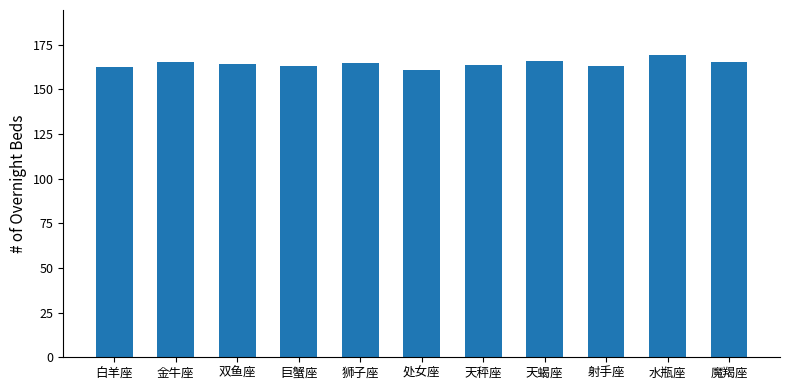

The value at 狮子座 is 111.3. True or false?

False